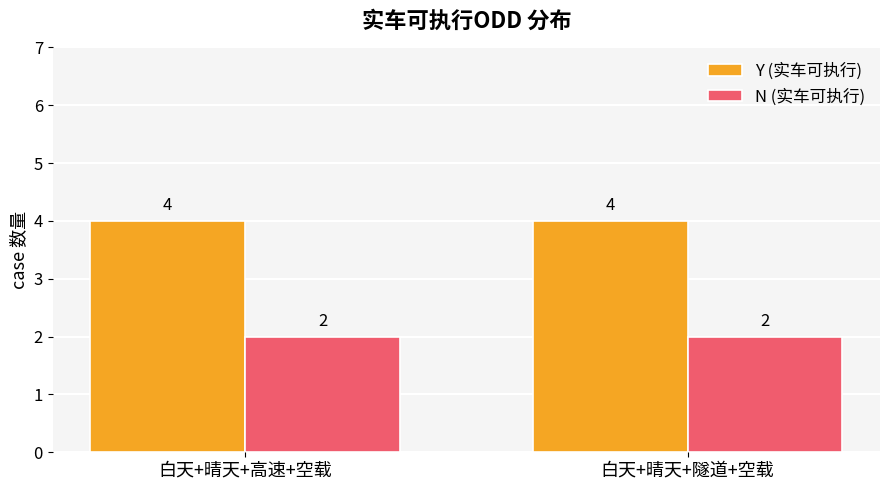

Reading left to right, transcribe all the data shown in this chart.

Y (实车可执行): 4	4
N (实车可执行): 2	2